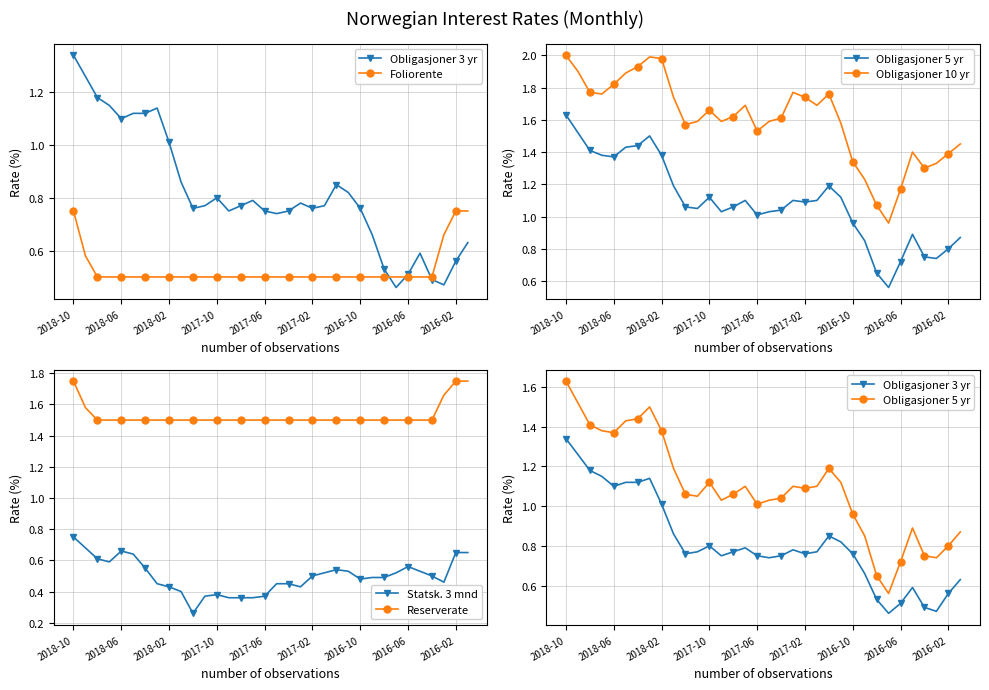

How many lines are shown in the chart?

6